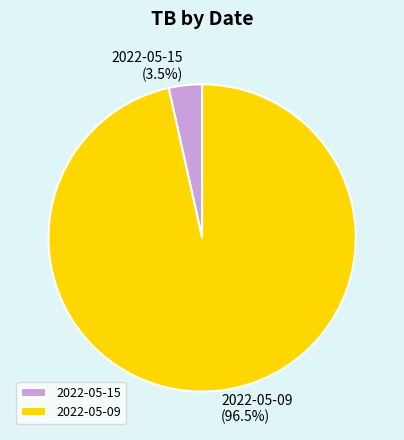

Does 2022-05-15 represent more than half of the total?

No